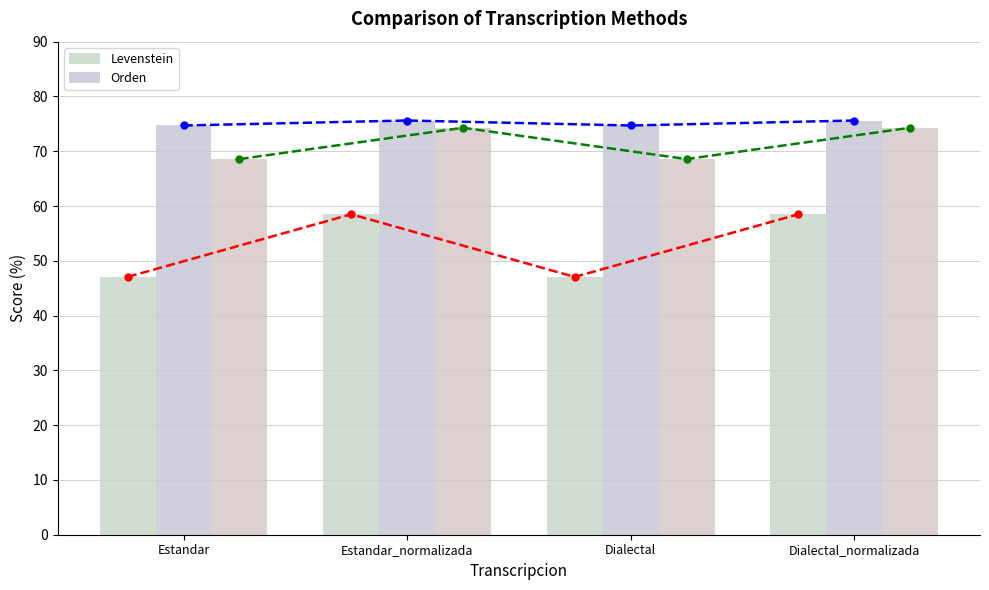

Reading right to left, transcribe all the data shown in this chart.

Levenstein (line): 58.5	47.1	58.5	47.1
Orden (line): 75.6	74.7	75.6	74.7
Parcial (line): 74.3	68.6	74.3	68.6
Levenstein: 58.5	47.1	58.5	47.1
Orden: 75.6	74.7	75.6	74.7
Parcial: 74.3	68.6	74.3	68.6